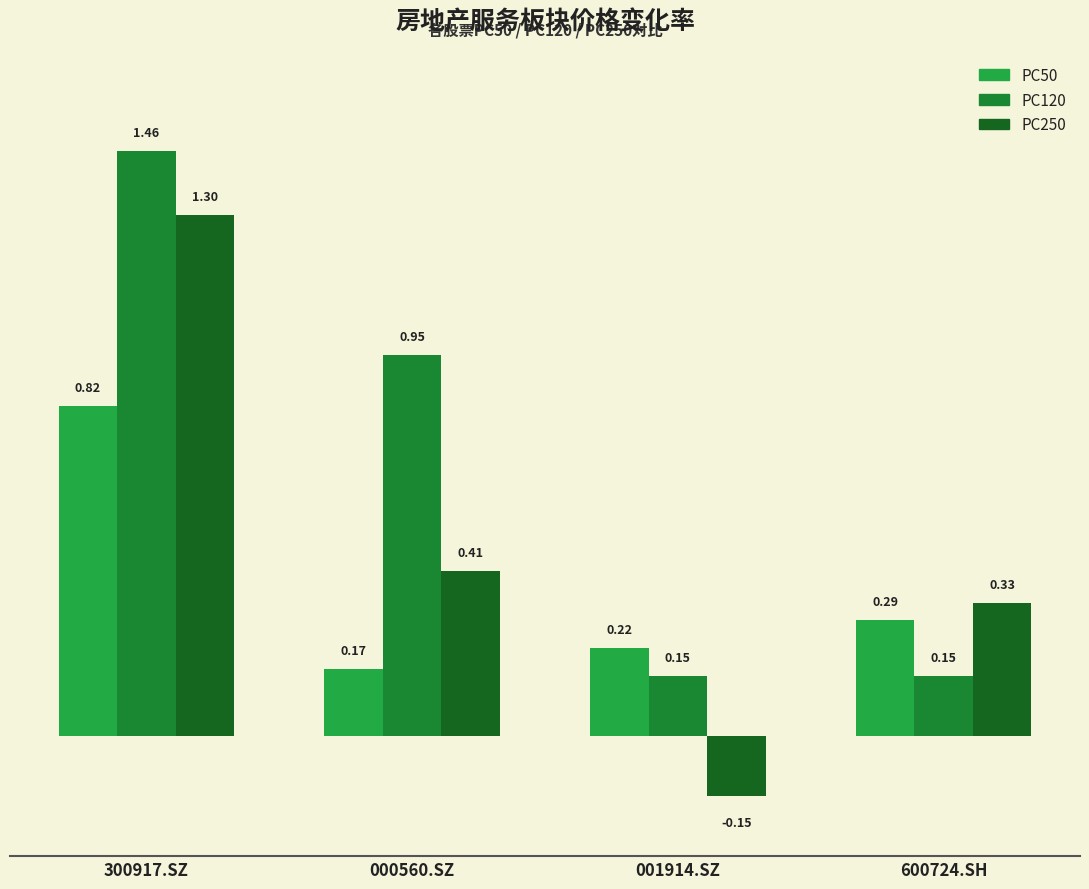

True or false: PC250 has a value of 1.8 at 300917.SZ.

False